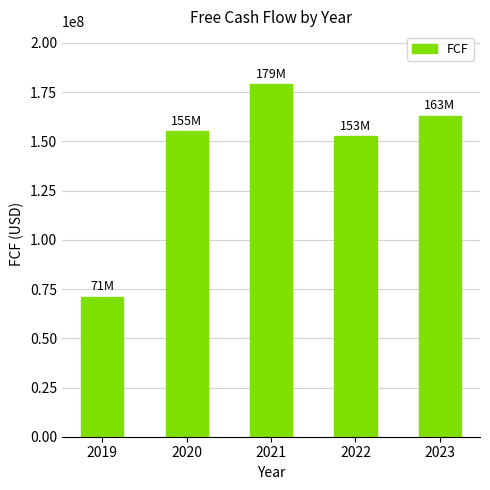

Does the chart contain any negative values?

No